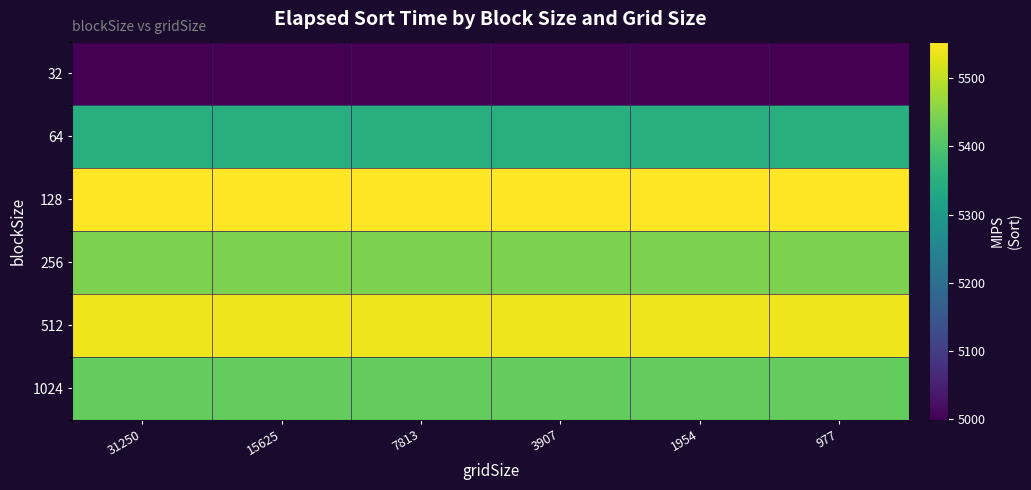

How many distinct data groups are displayed?

6